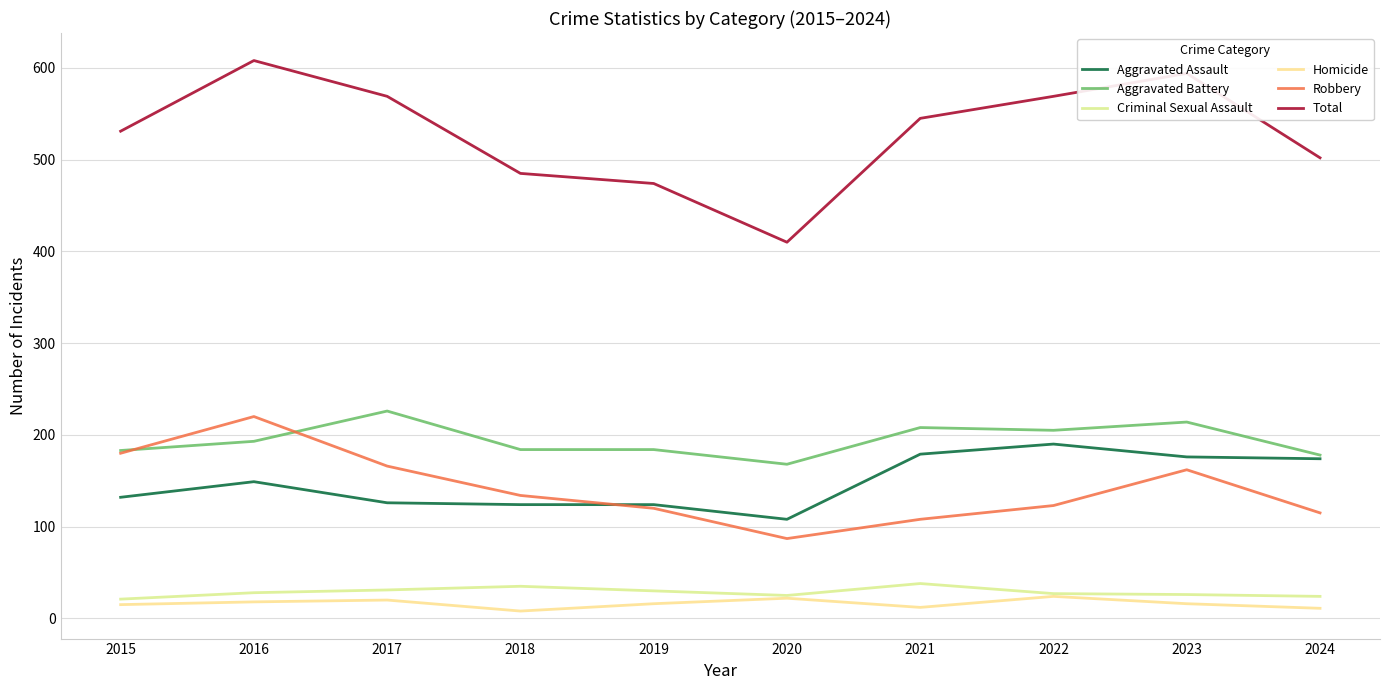

Does the chart have visible grid lines?

Yes